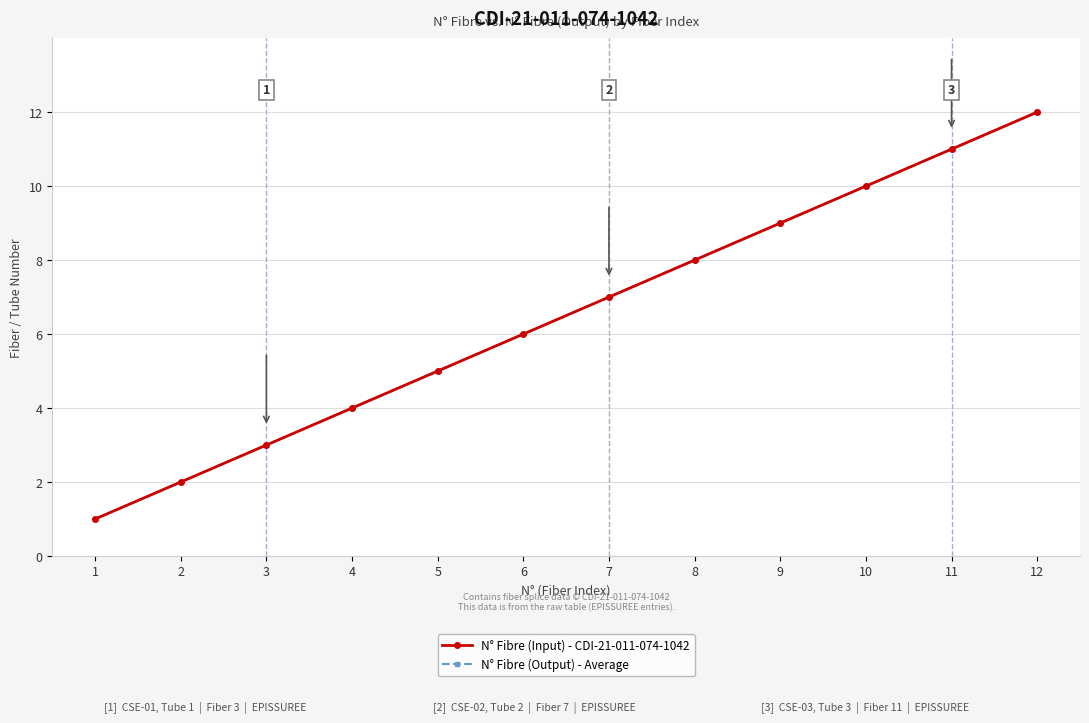

At 6, list the series in order from smallest to largest.

N° Fibre (Input) - CDI-21-011-074-1042, N° Fibre (Output) - Average